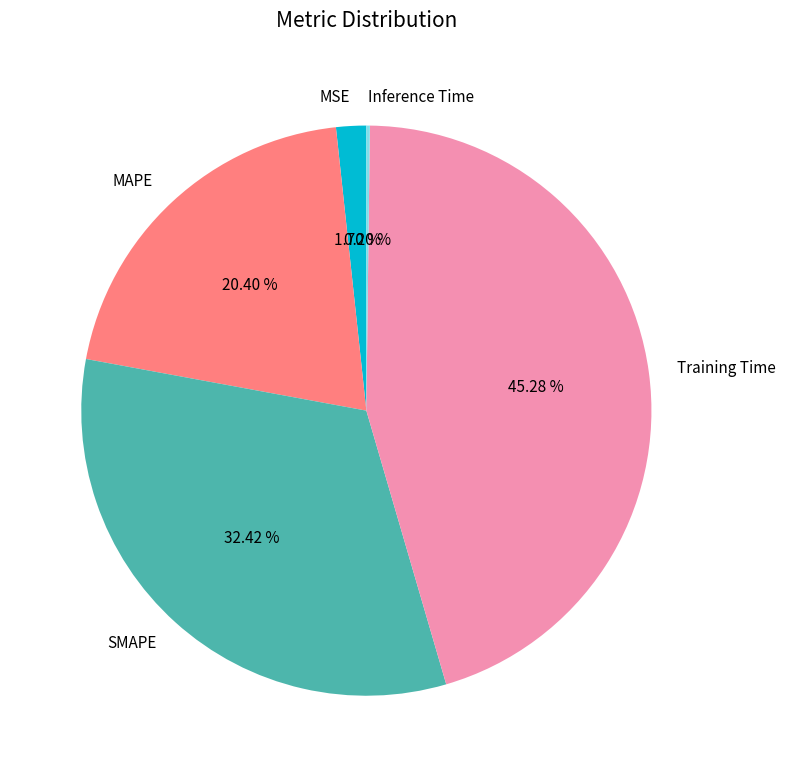

Is it true that Training Time is 45% of the pie?

True